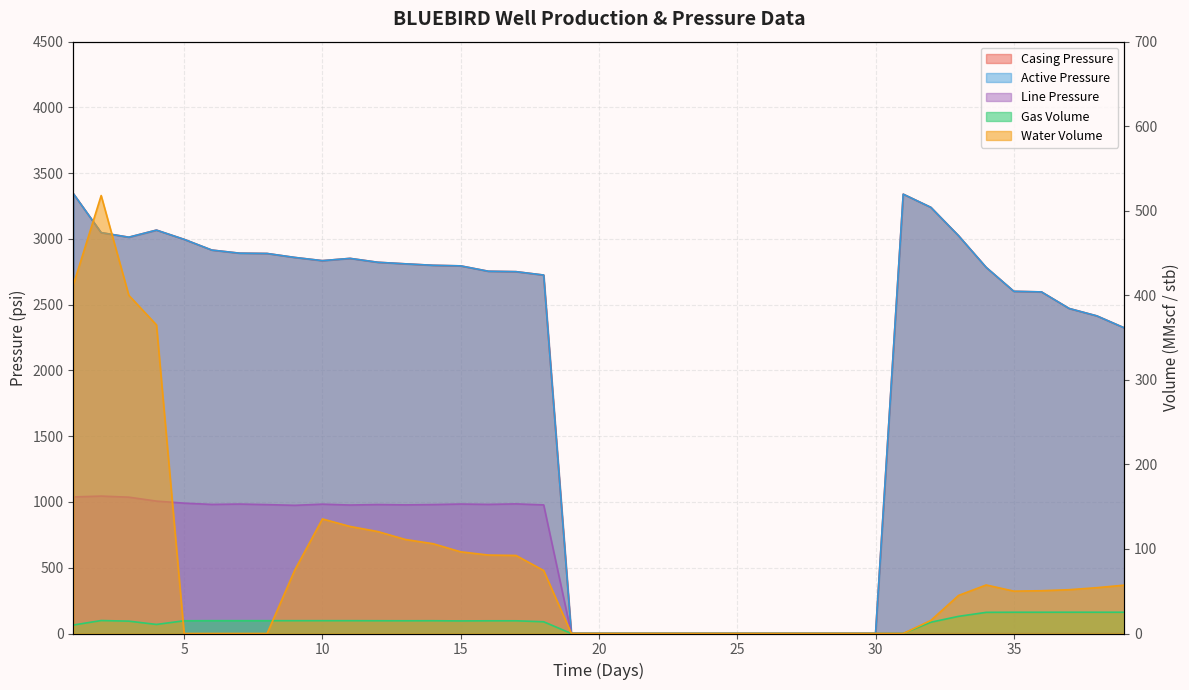

What is the maximum value for Water Volume?

518.0